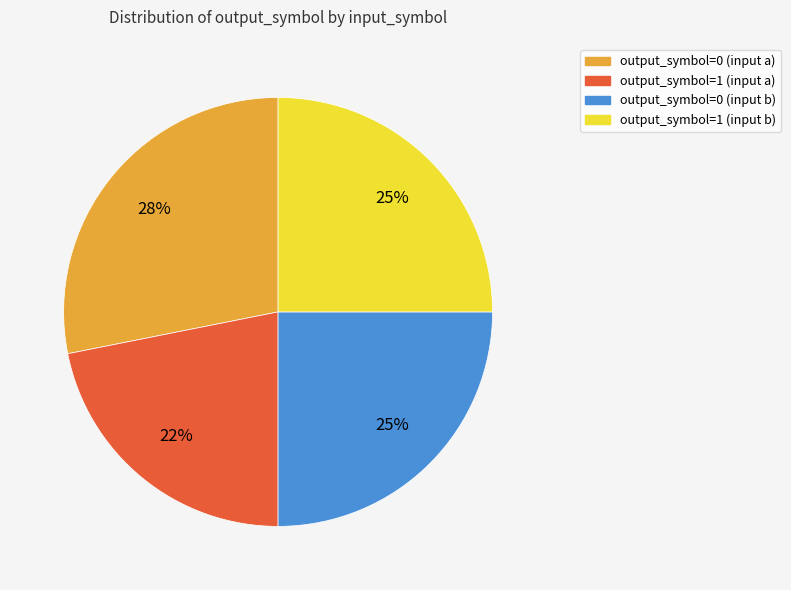

Is it true that output_symbol=0 (input b) is 32% of the pie?

False